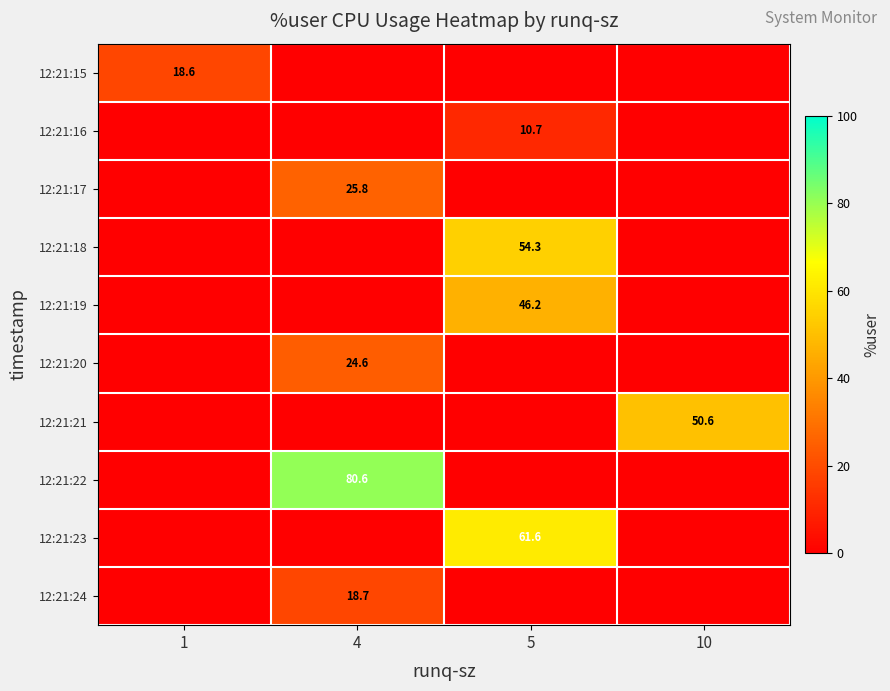

What is the difference between the highest and lowest values at 5?

61.6